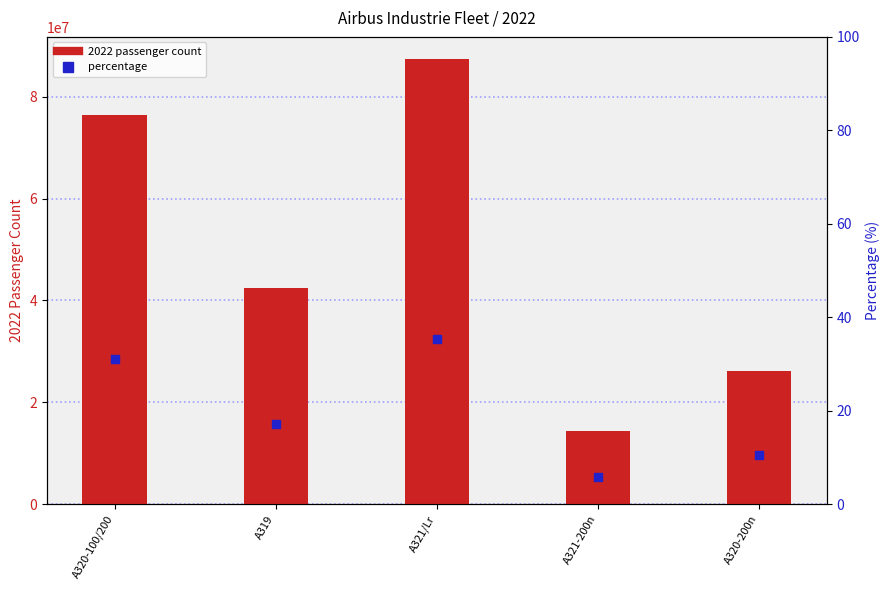

Which series has the largest total across all categories?

2022 passenger count